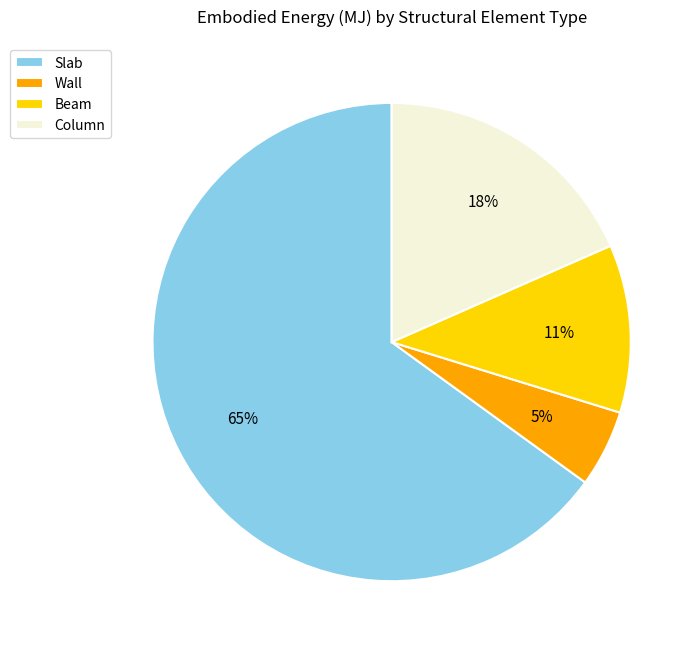

What percentage is the Column slice, to the nearest percent?

18%